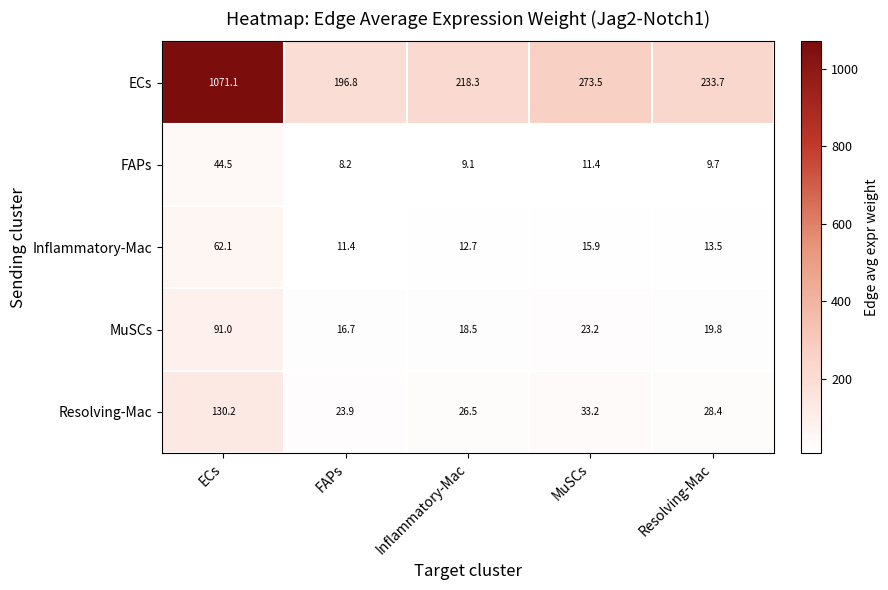

What is the spread (max minus min) of values at ECs?

1026.6